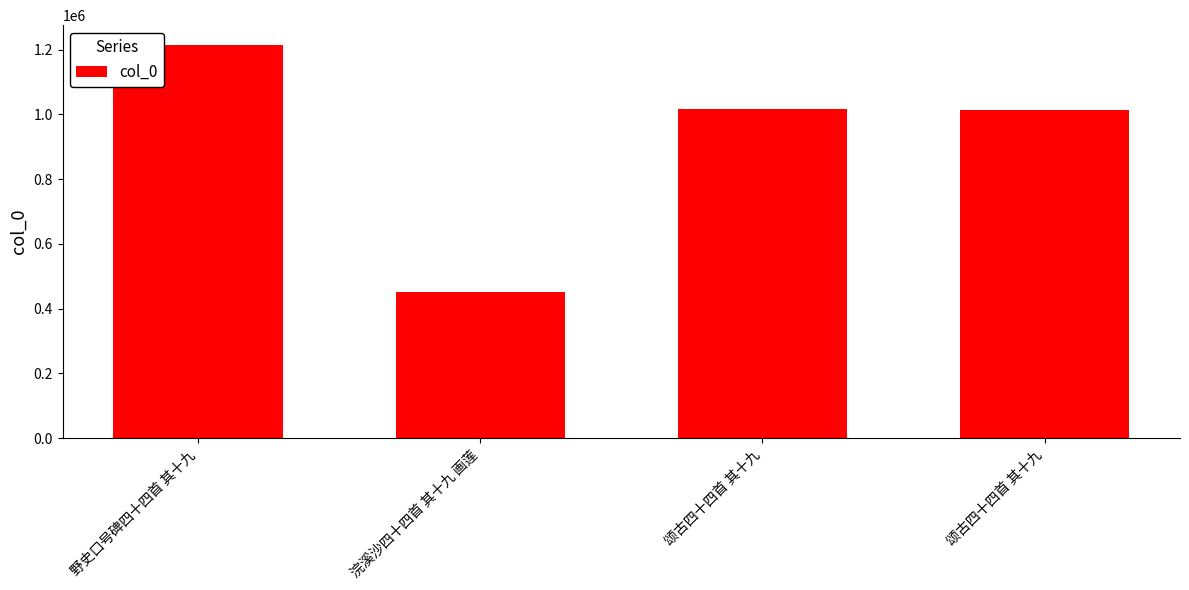

Rank the categories by value from highest to lowest.

野史口号碑四十四首 其十九, 颂古四十四首 其十九, 颂古四十四首 其十九, 浣溪沙四十四首 其十九 画莲